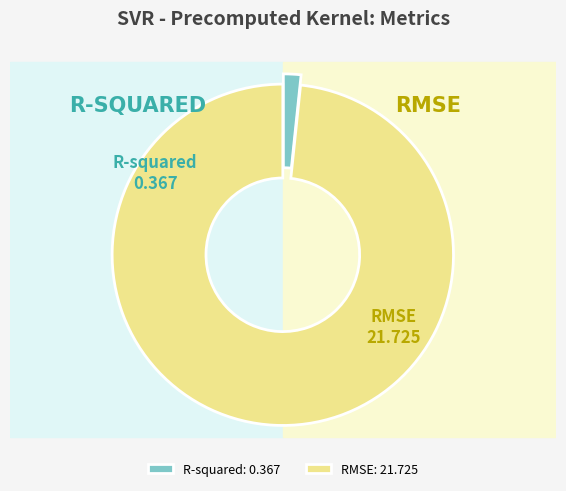

What percentage is the RMSE slice, to the nearest percent?

98%